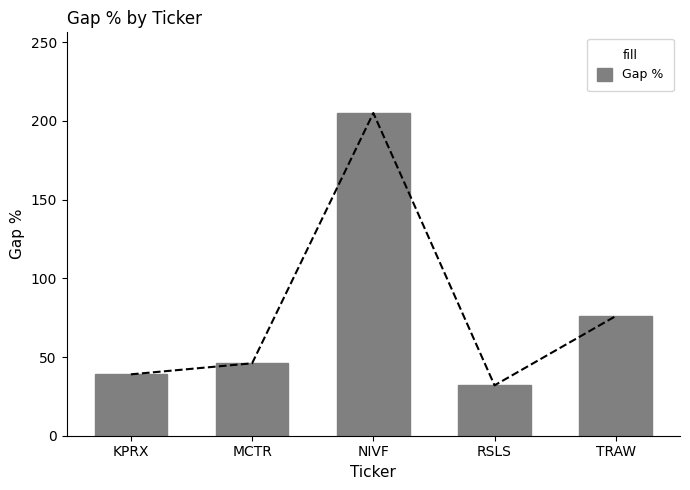

What is the label of the 2nd bar from the right?

RSLS